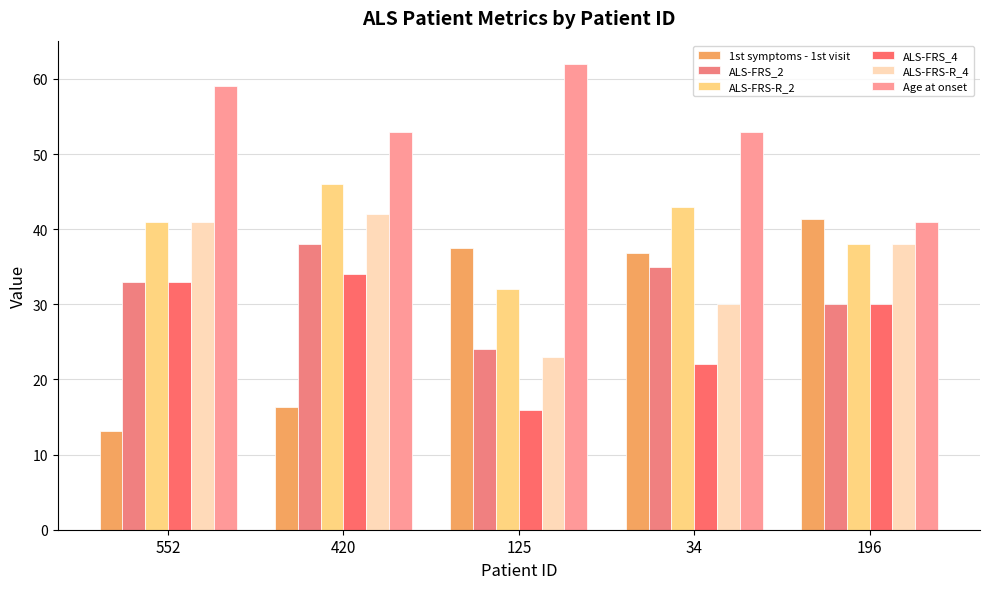

At which label is ALS-FRS-R_2 closest to 39?

196